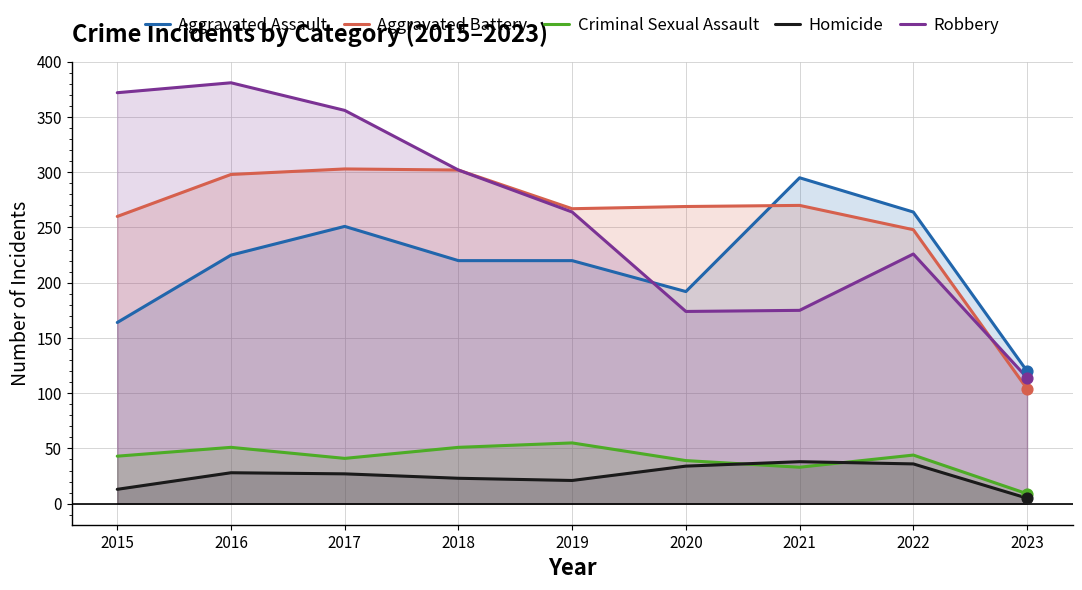

Which series reaches the maximum Y coordinate?

Robbery